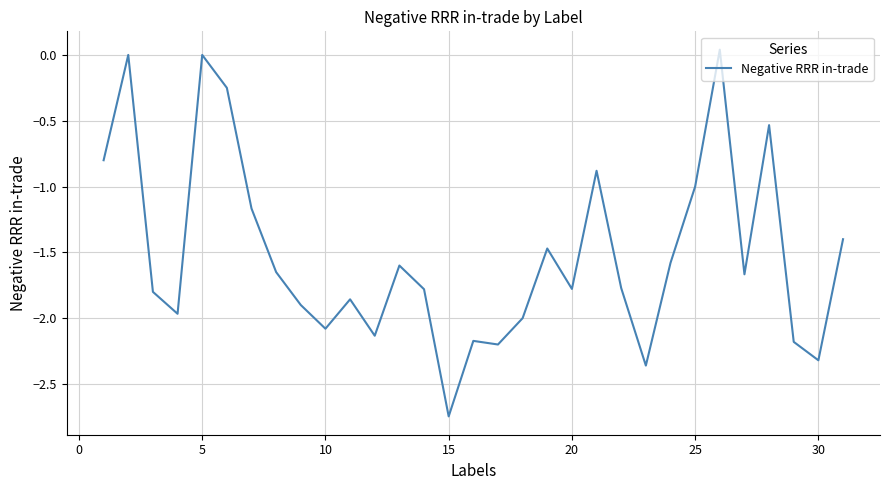

What is the difference between the maximum and minimum values?

2.8